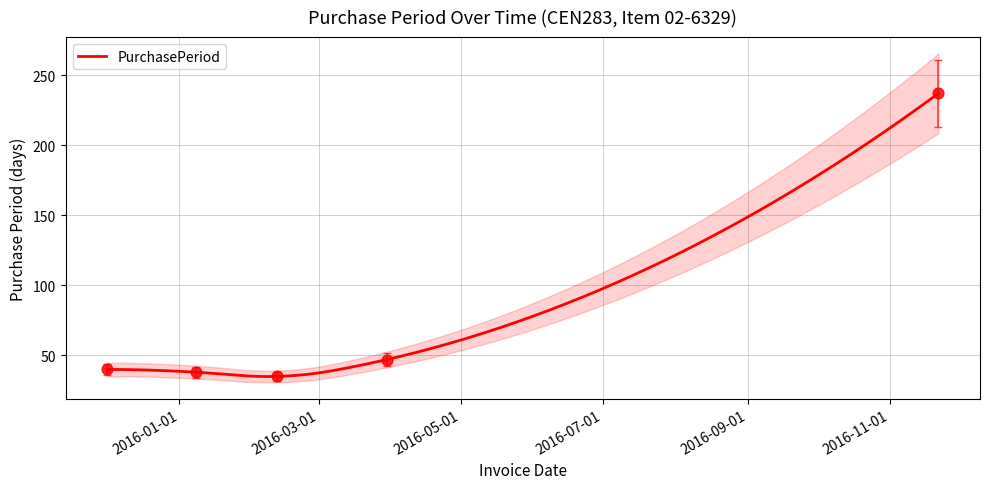

What is the change in value from 2015-12-01 to 2016-01-08?

-1.8